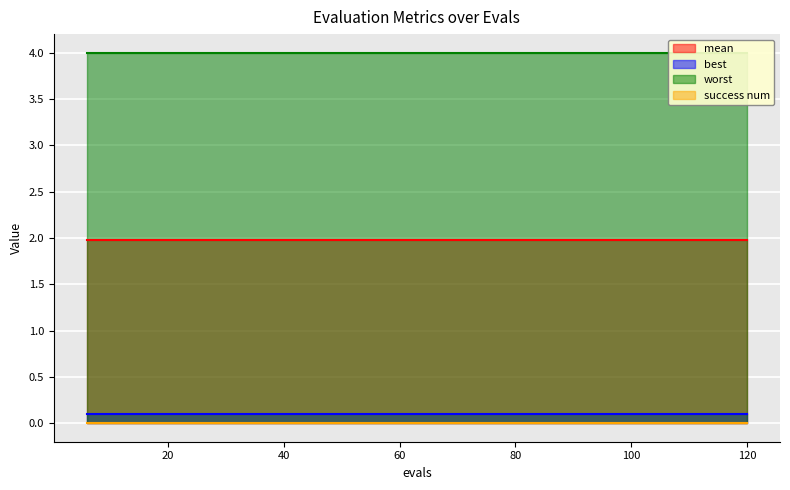

What is the total value across all series at 102?

6.1